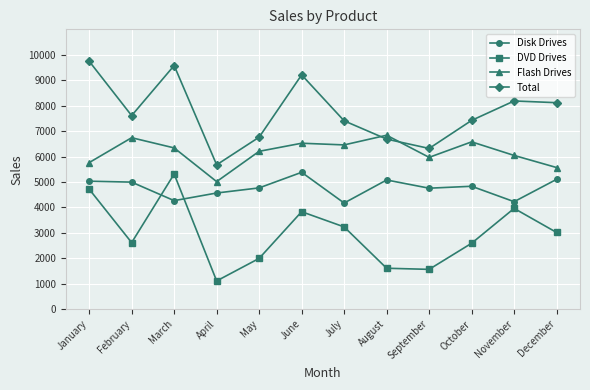

What is the spread (max minus min) of values at November?

4224